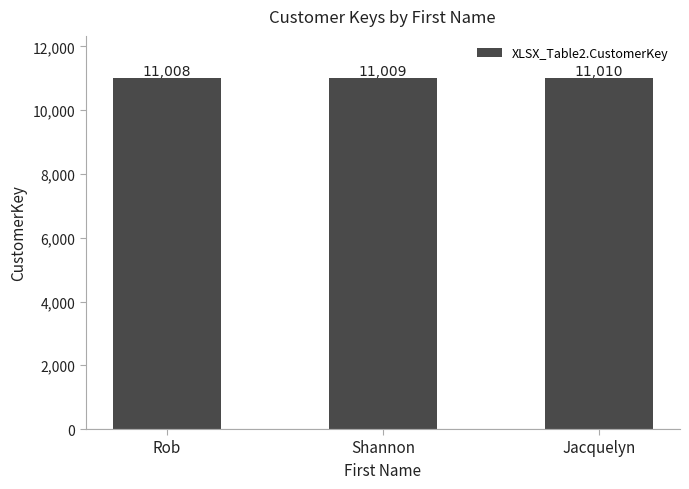

True or false: the data shows 11008 at Rob.

True